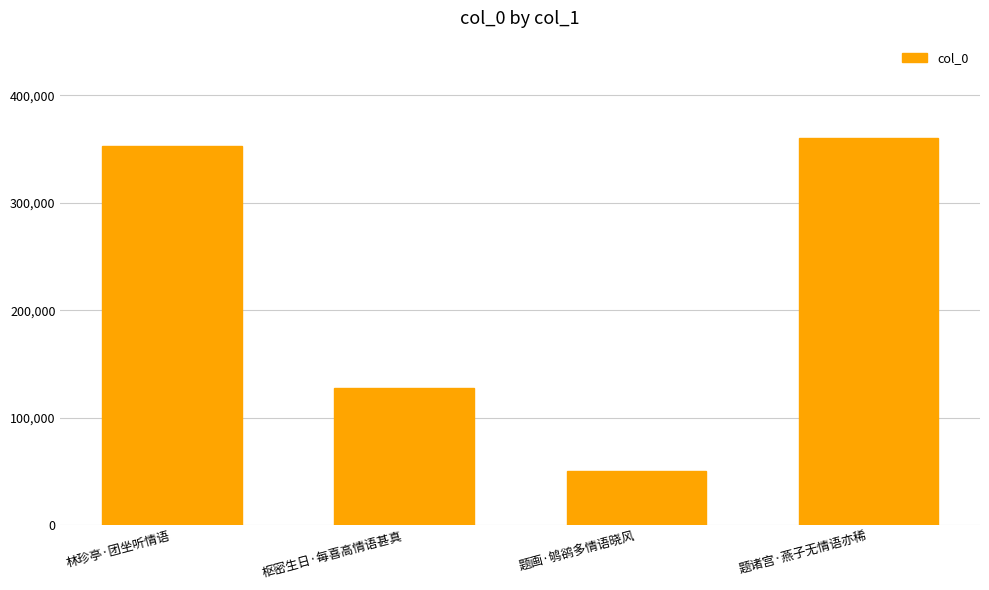

Rank the categories by value from highest to lowest.

题诸宫·燕子无情语亦稀, 林珍亭·团坐听情语, 枢密生日·每喜高情语甚真, 题画·鸲鹆多情语晓风